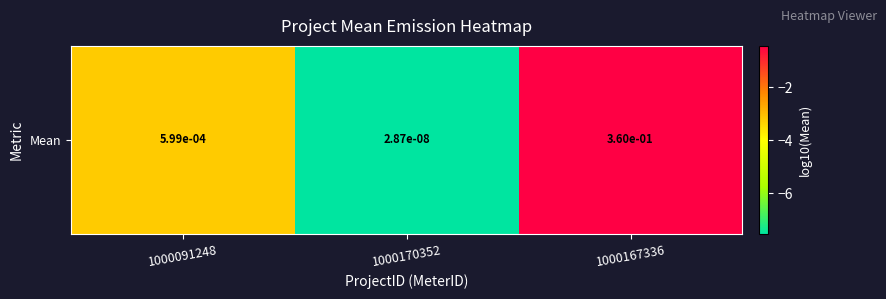

Where is the data nearest to the value -3?

1000091248